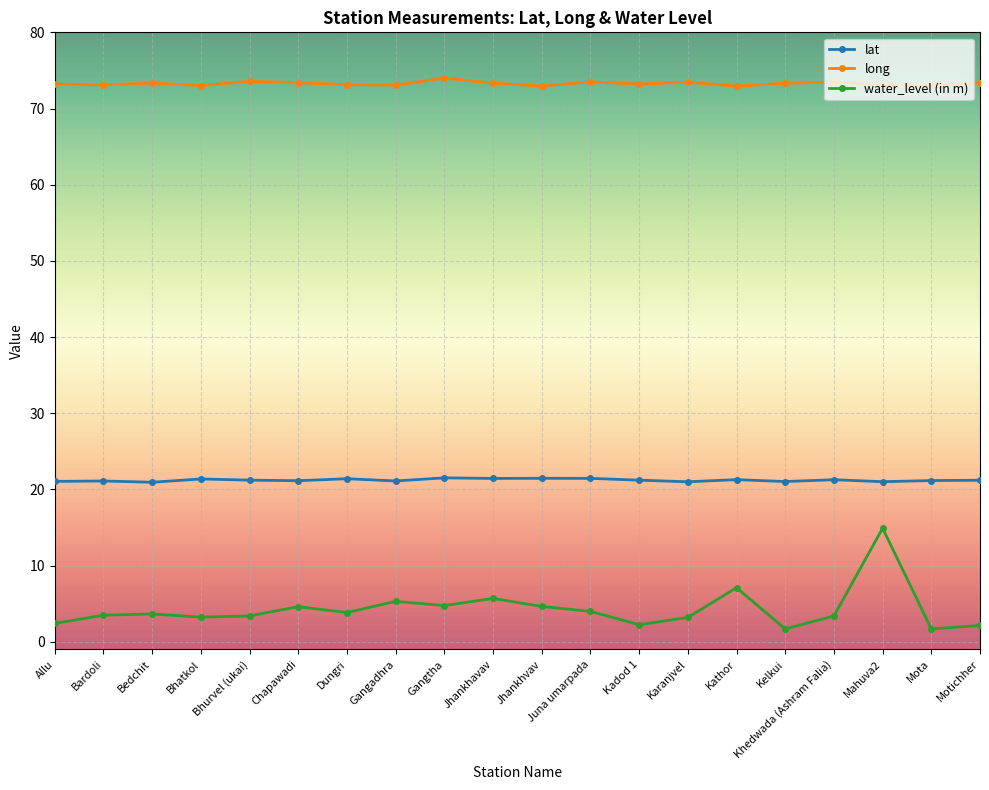

How many lines are shown in the chart?

3